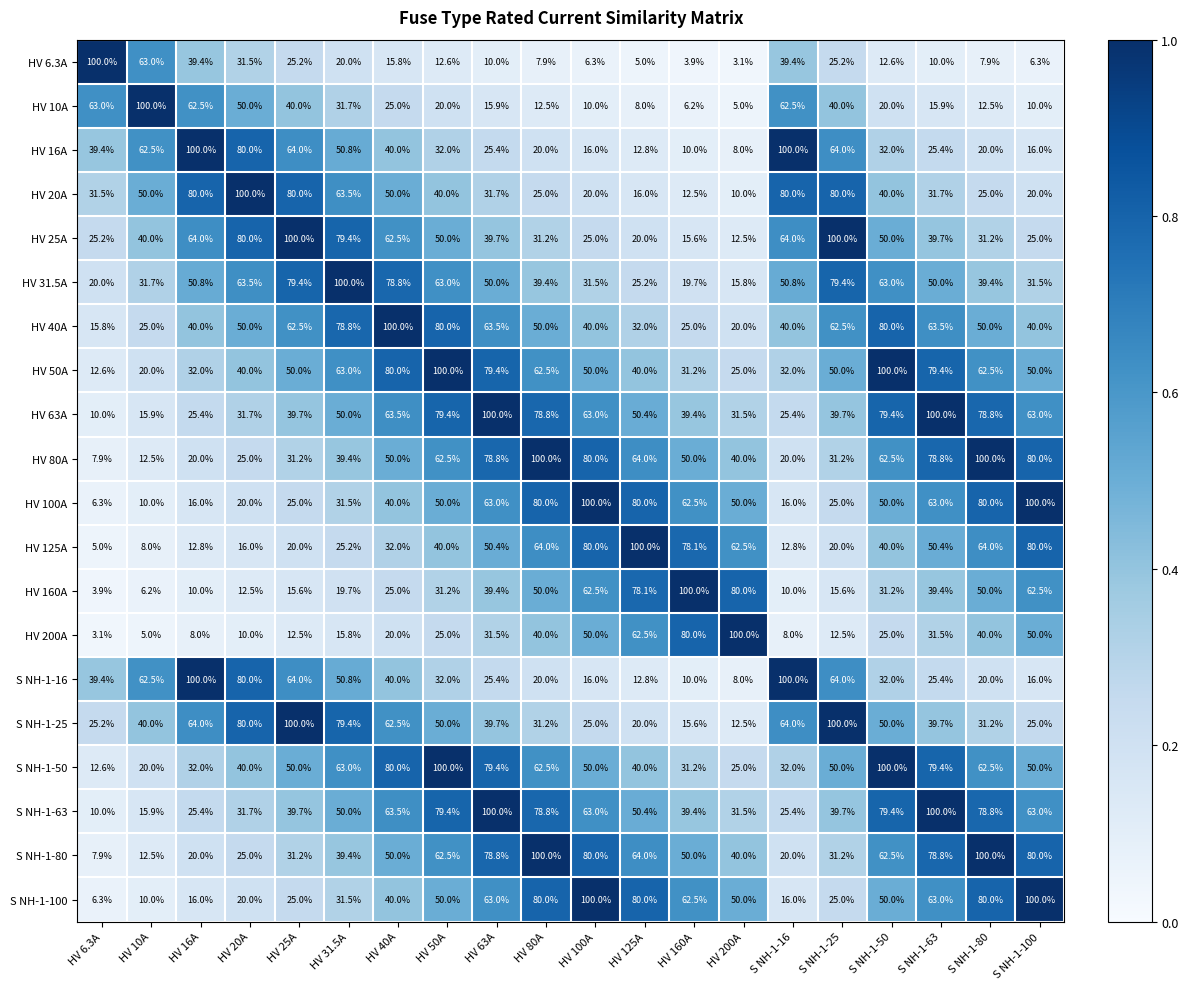

What is the sum of all HV 200A values?

6.3